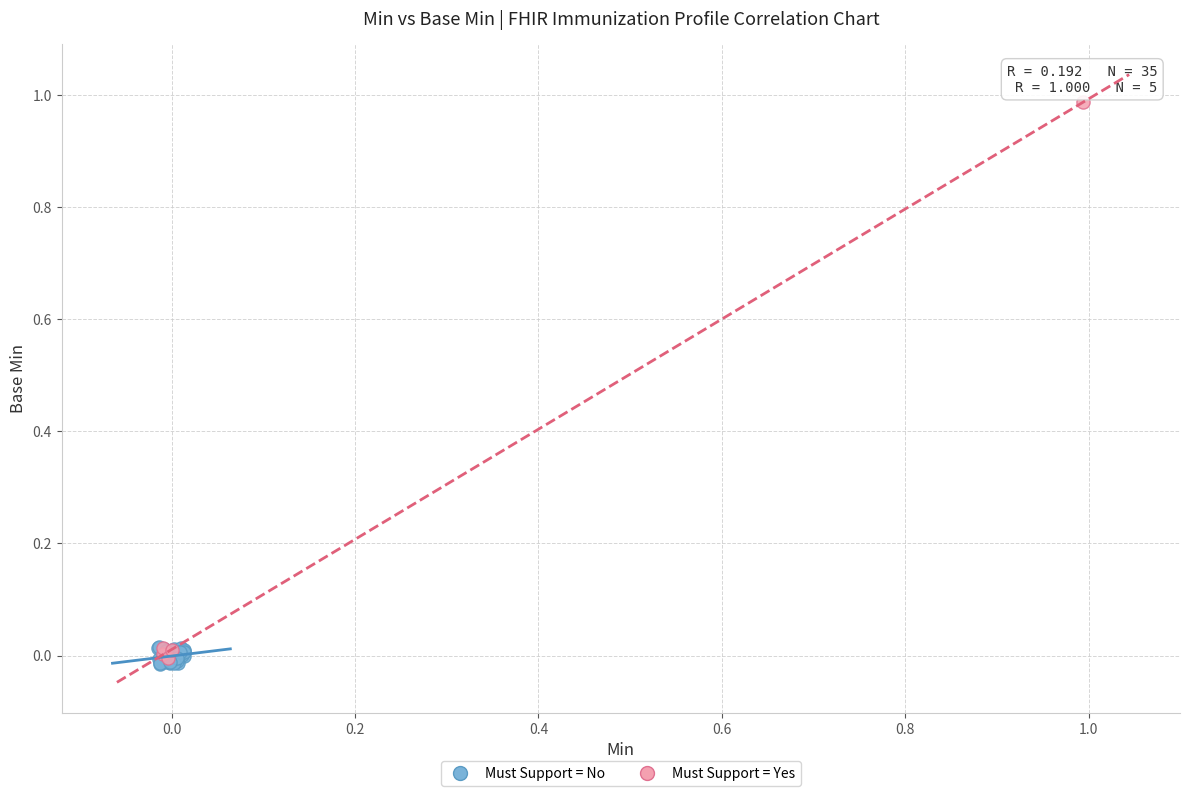

Which series has the largest Y range (max minus min)?

Must Support = Yes